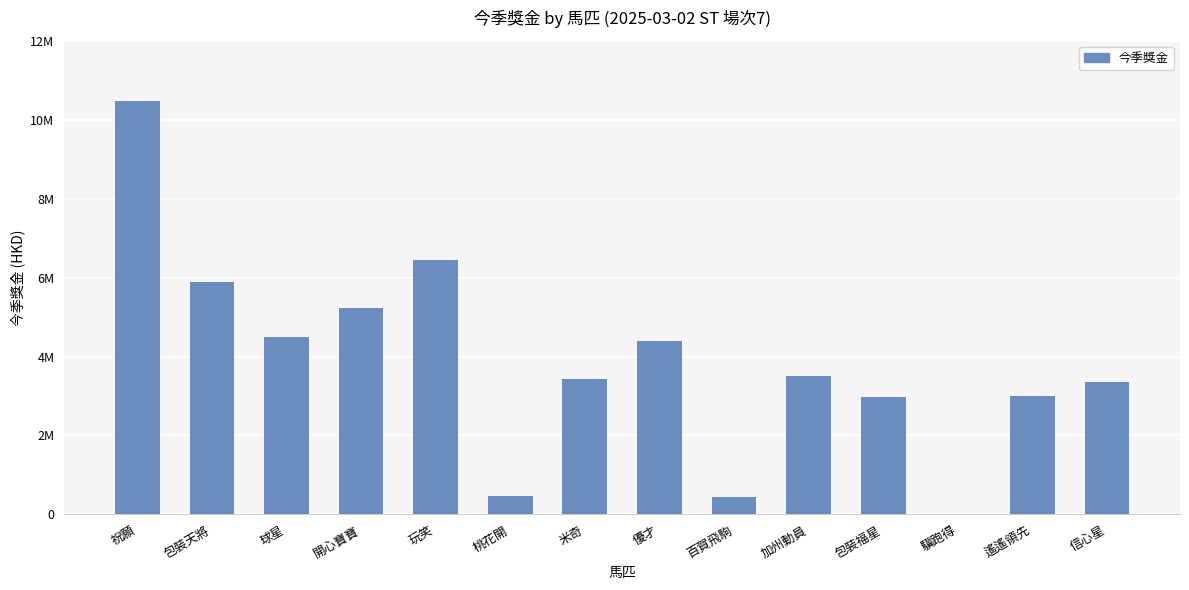

What position from the left is 玩笑?

5